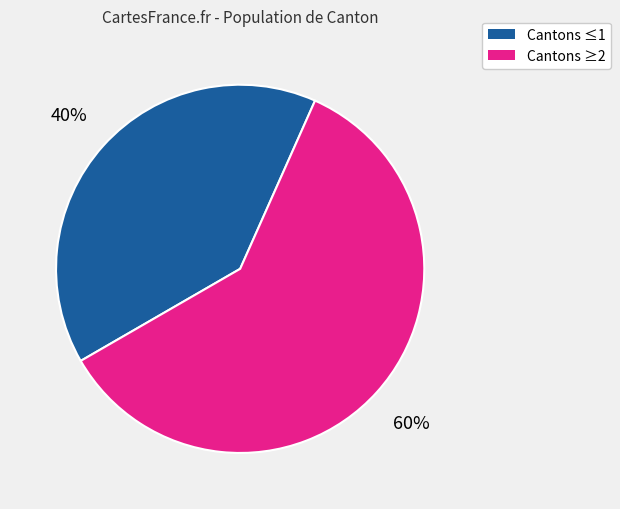

Does any single category account for the majority?

Yes